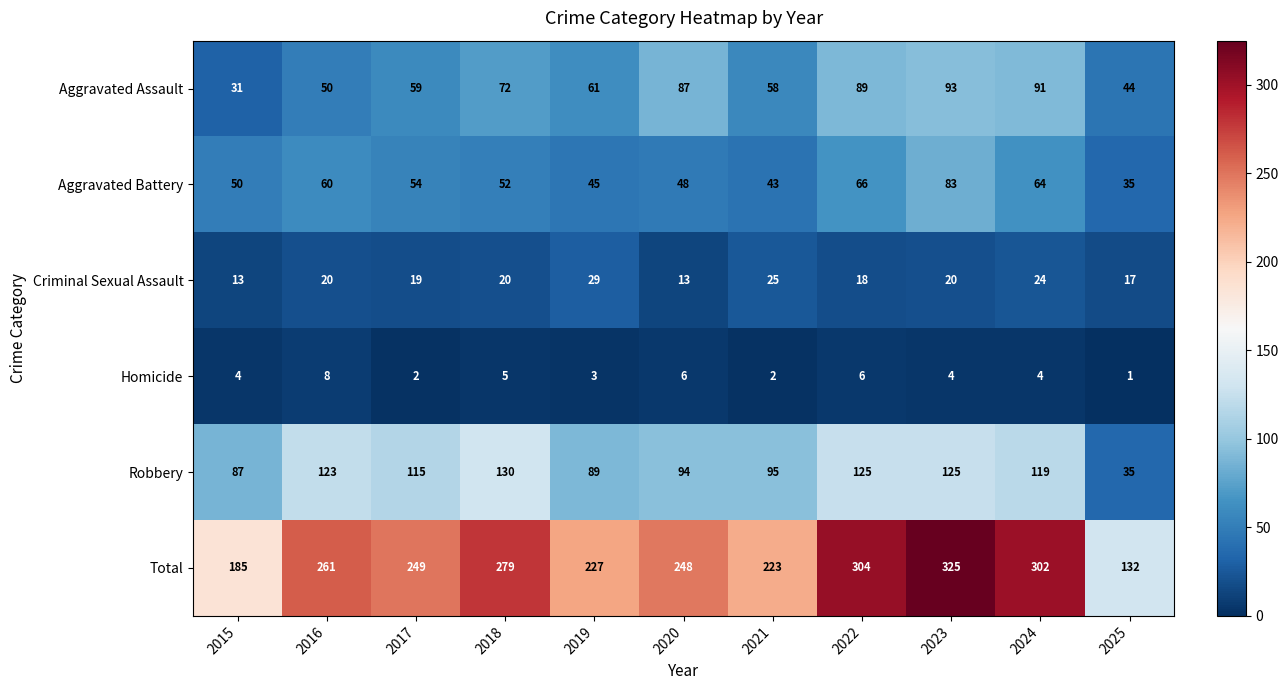

Which label corresponds to the largest value in the chart?

2023